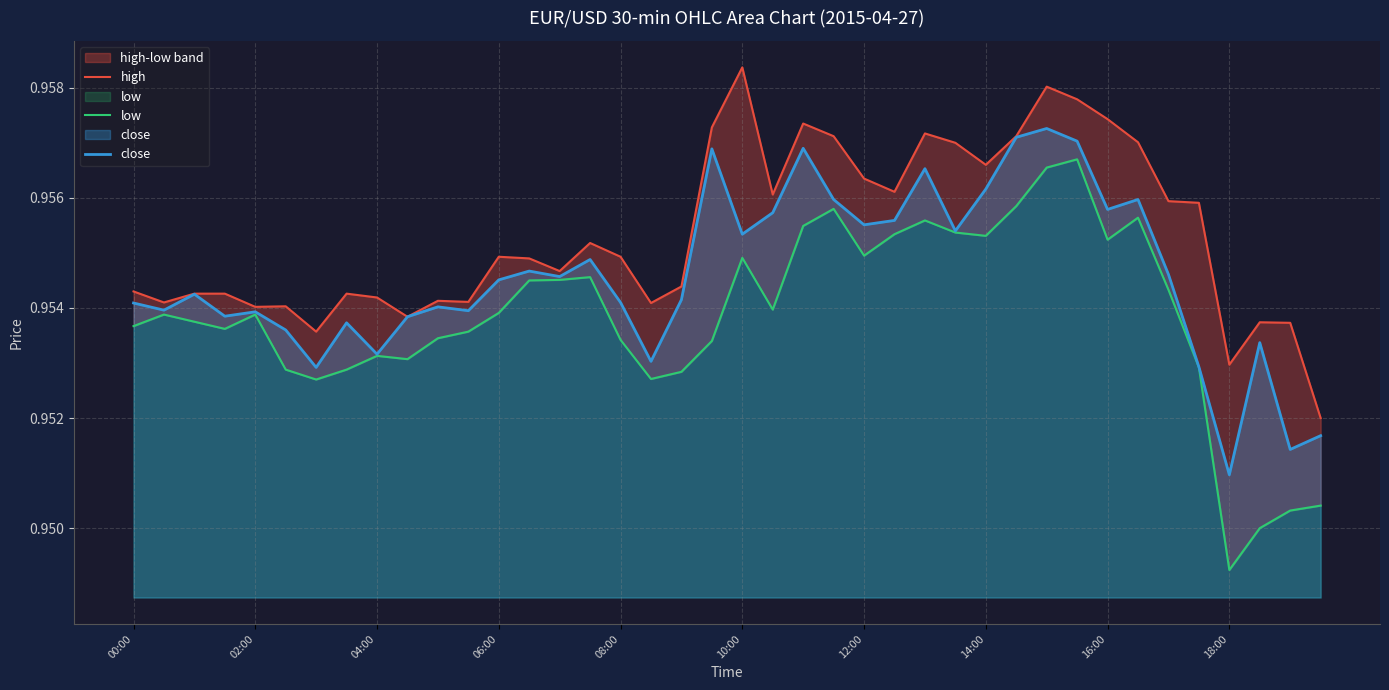

Is it true that high equals 1.0 at 34?

True